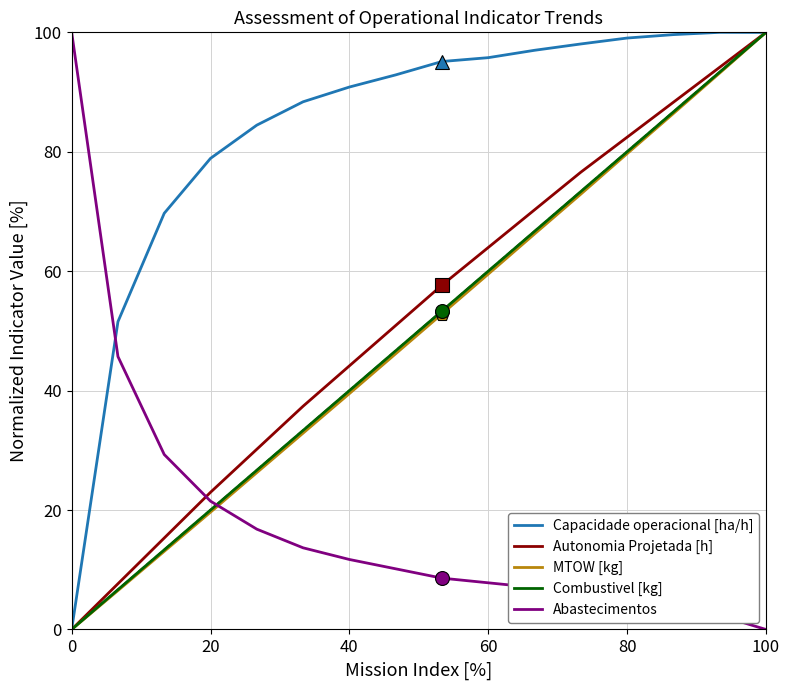

Does the chart display data point markers on the line(s)?

No